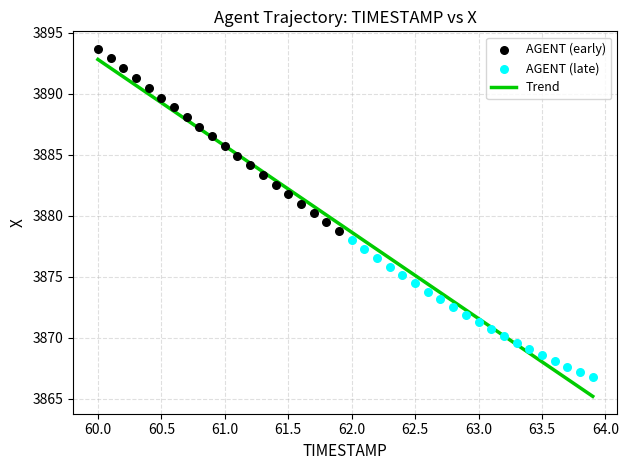

Which series reaches the minimum Y coordinate?

AGENT (late)